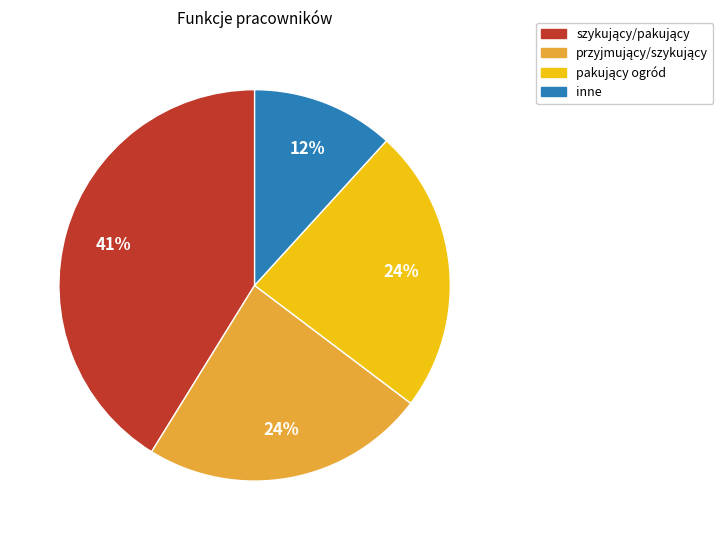

To the nearest percent, what percentage of the pie is inne?

12%